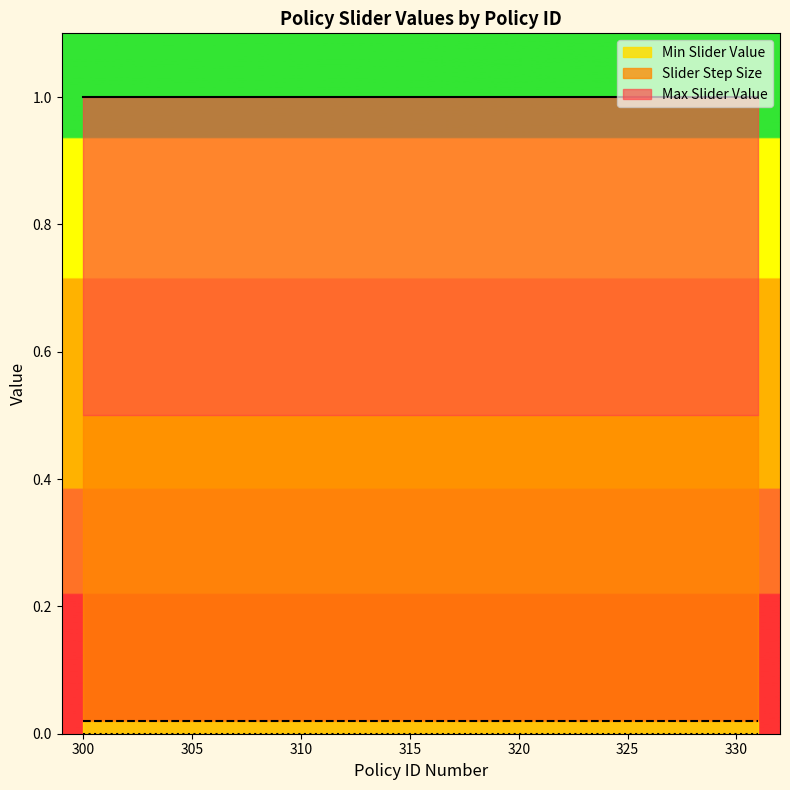

How many lines are shown in the chart?

3